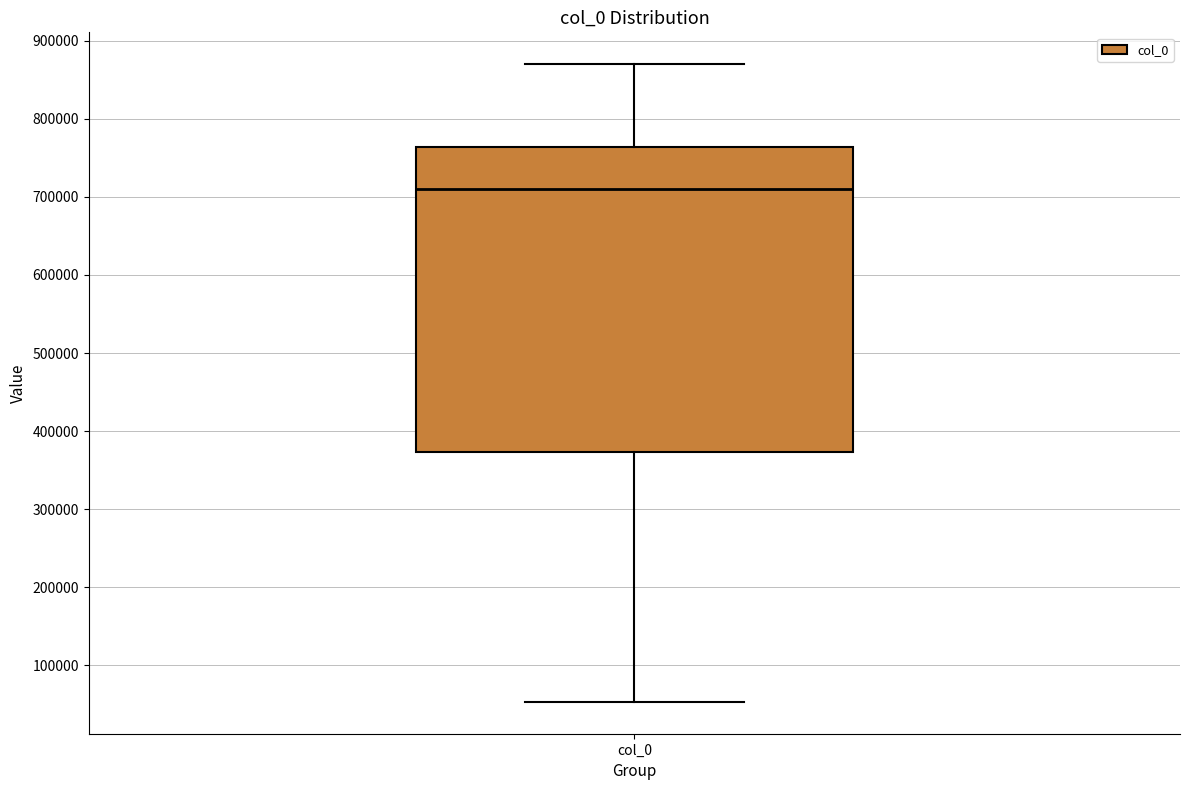

Read this box plot against the y-axis: the position of the median line, the range covered by the box, and the ends of both whiskers. The values are not printed on the chart, so give them approximately, as read against the axis.

median 710000, box 370000 to 760000, whiskers 50000 to 870000